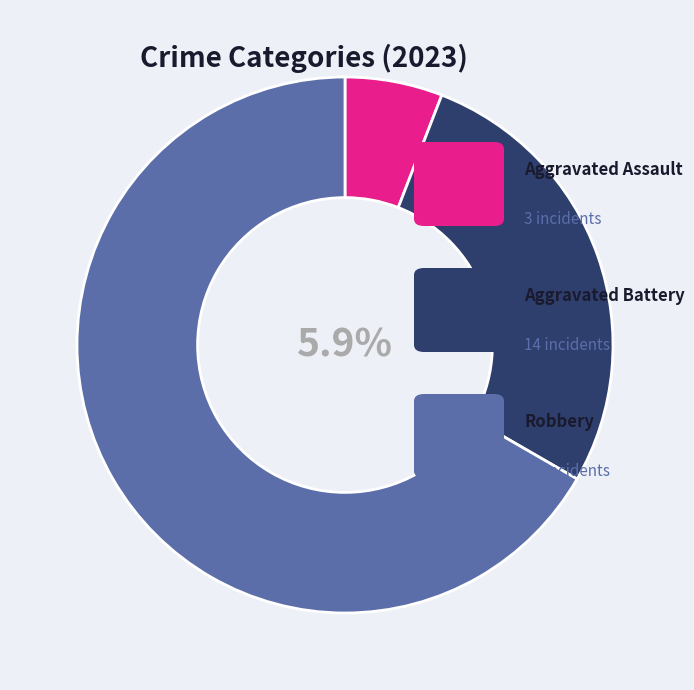

True or false: Criminal Sexual Assault accounts for 0% of the total.

True